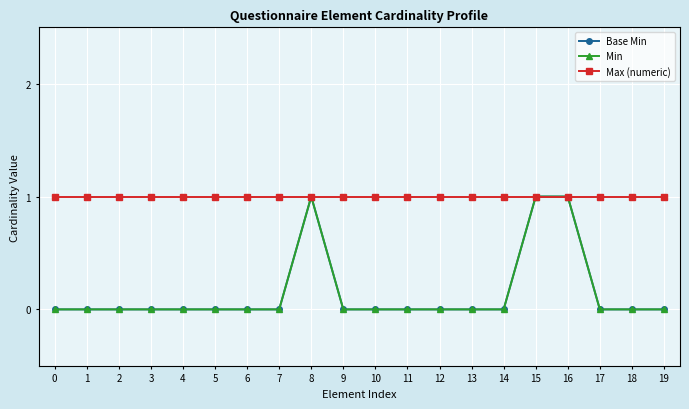

Between 8 and 13, which series saw the biggest shift?

Base Min